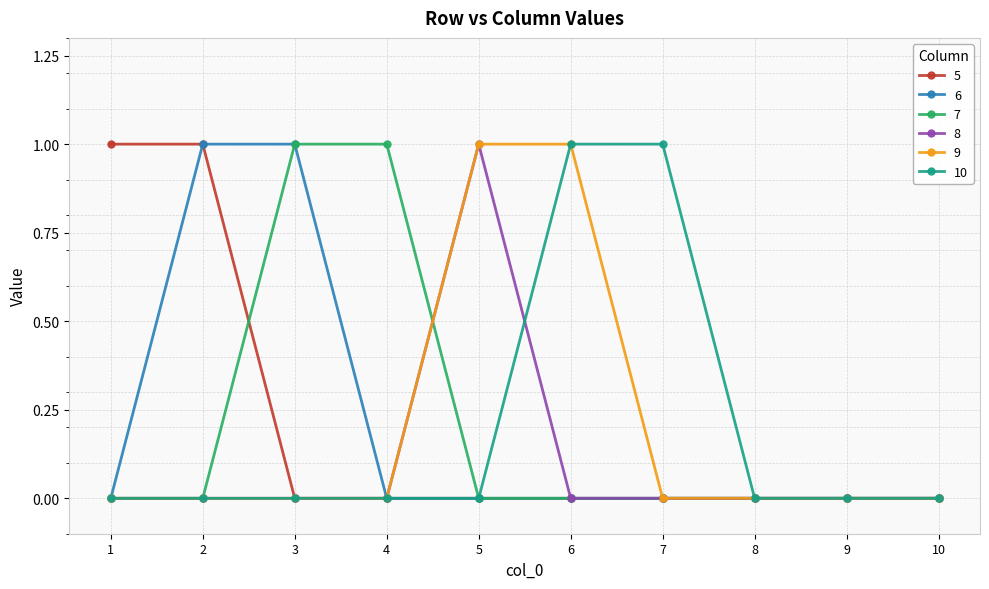

True or false: 5 has a value of 0 at 5.

True